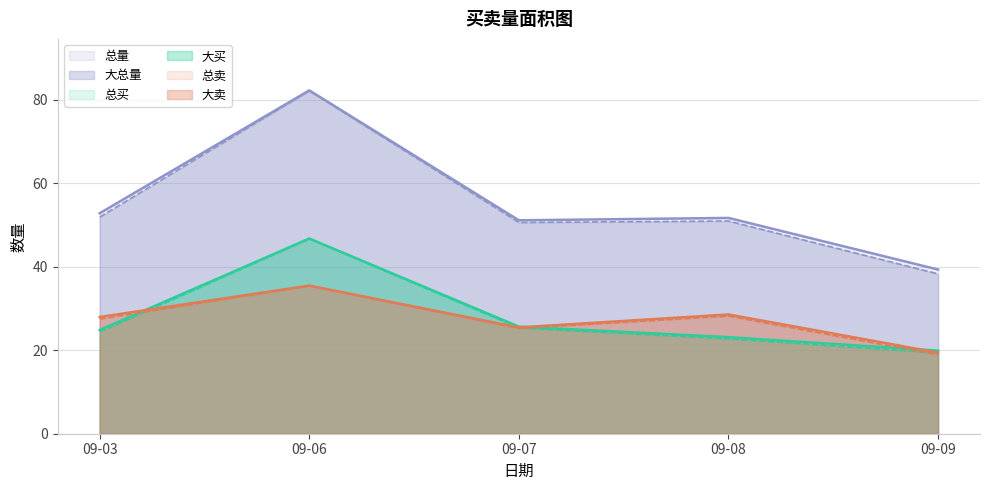

True or false: 大买 has a value of 38.7 at 09-07.

False